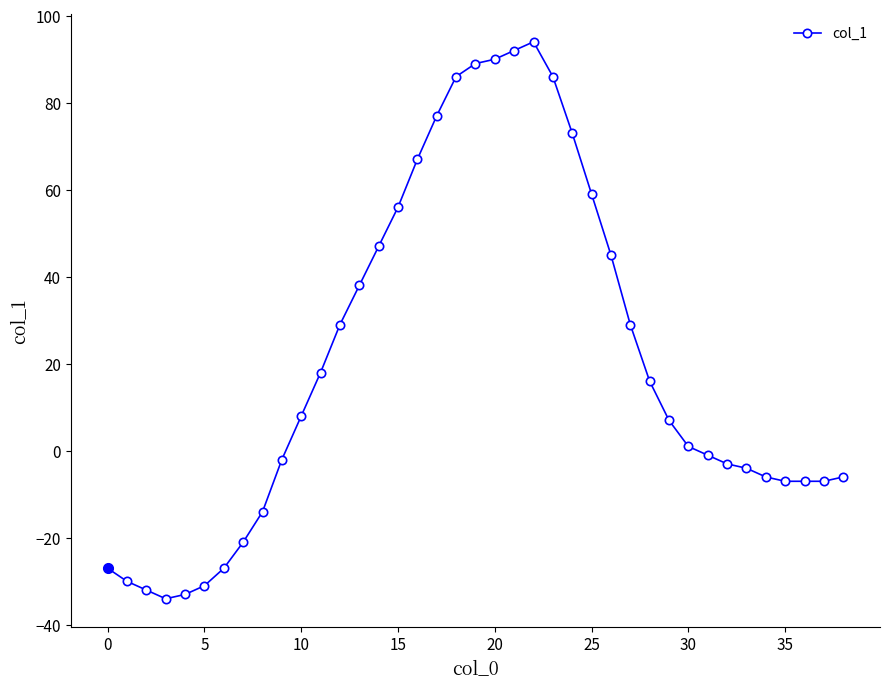

What is the greatest value displayed?

94